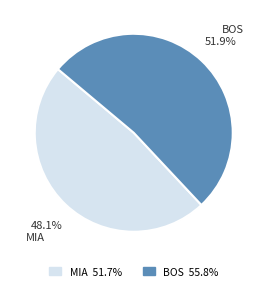

Combined, what portion of the pie is BOS and MIA?

100.0%